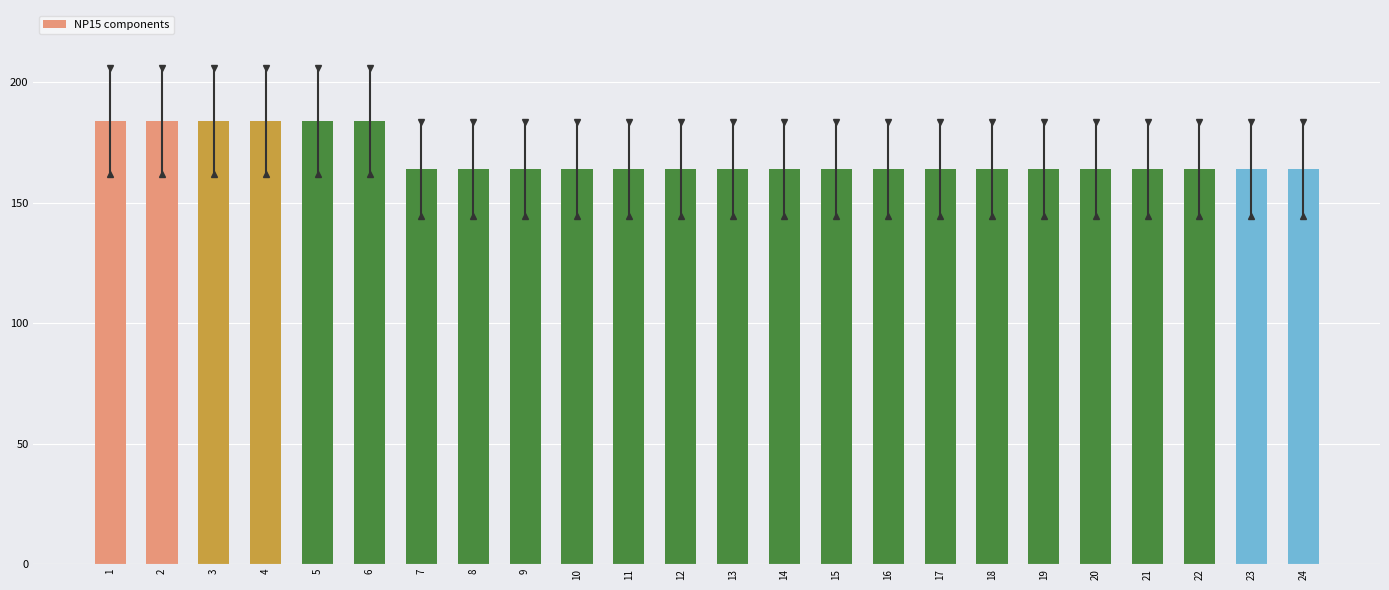

Is it true that the value at 9 is 164?

True